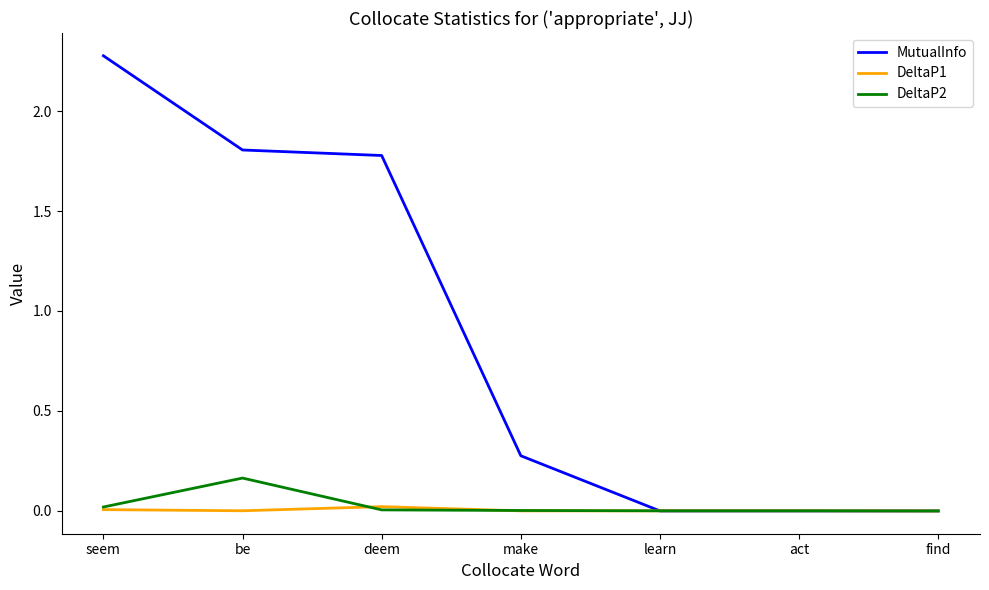

Where is MutualInfo nearest to the value 1?

make